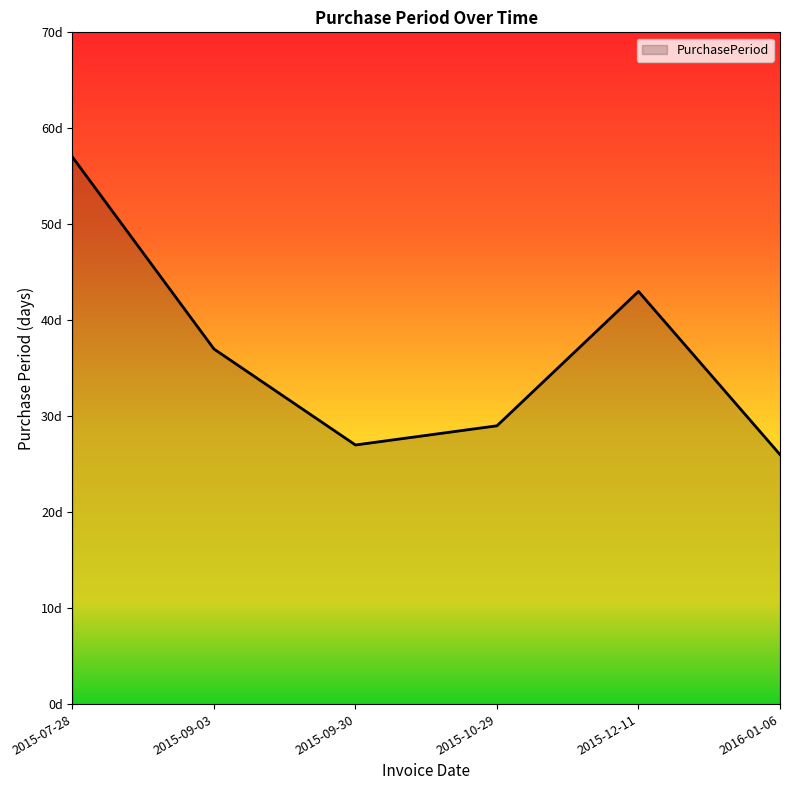

Does the chart have visible grid lines?

No